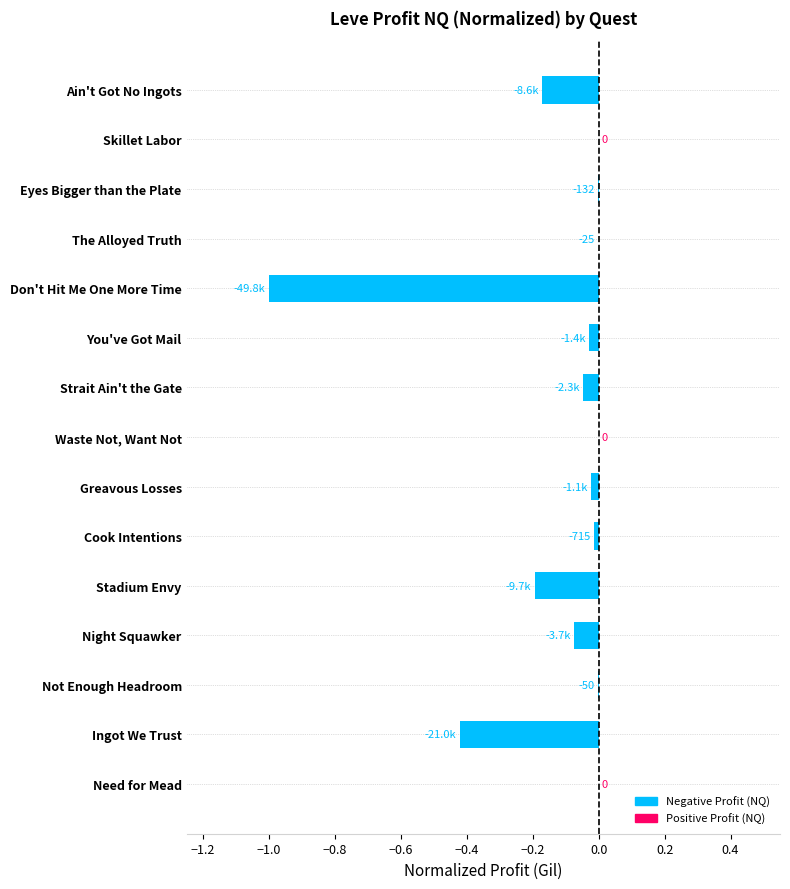

What is the sum of all values?

-2.0